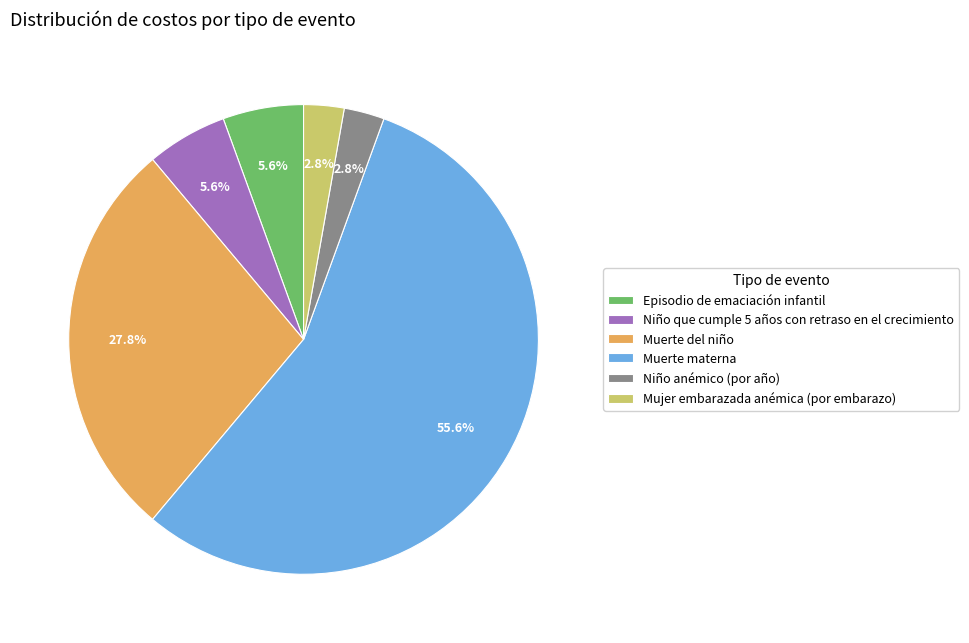

What is the ratio of the value at Niño que cumple 5 años con retraso en el crecimiento to the value at Niño anémico (por año)?

2.0